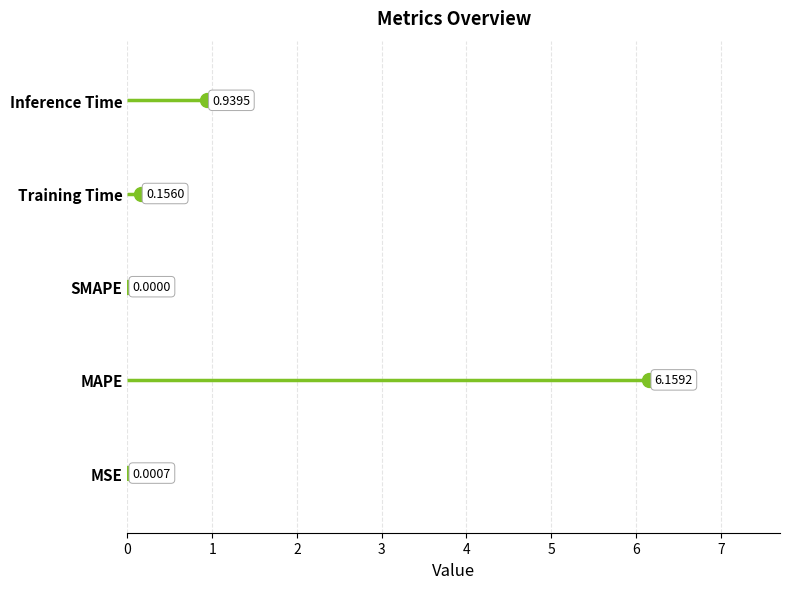

How many series are shown in this chart?

1